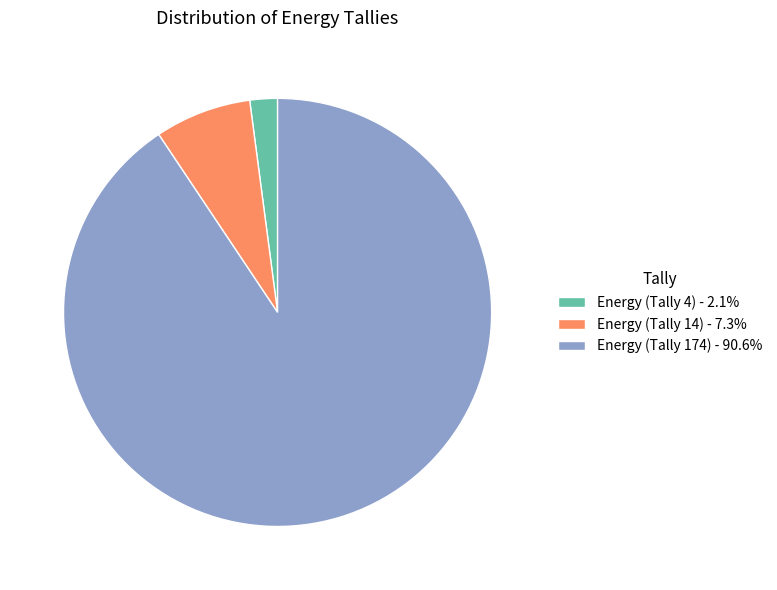

Do Energy (Tally 4) - 2.1% and Energy (Tally 14) - 7.3% together represent more than half of the pie?

No